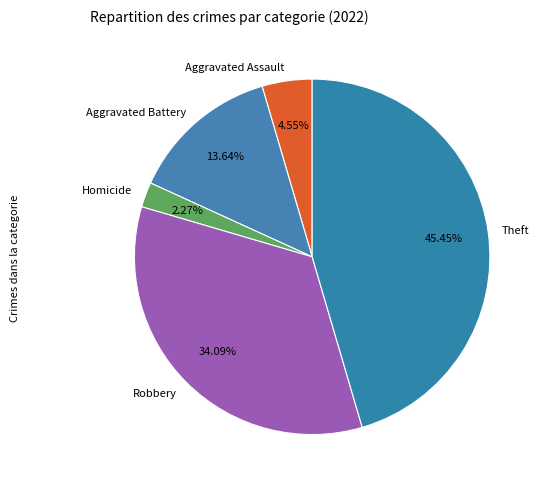

Rank the categories by value from highest to lowest.

Theft, Robbery, Aggravated Battery, Aggravated Assault, Homicide